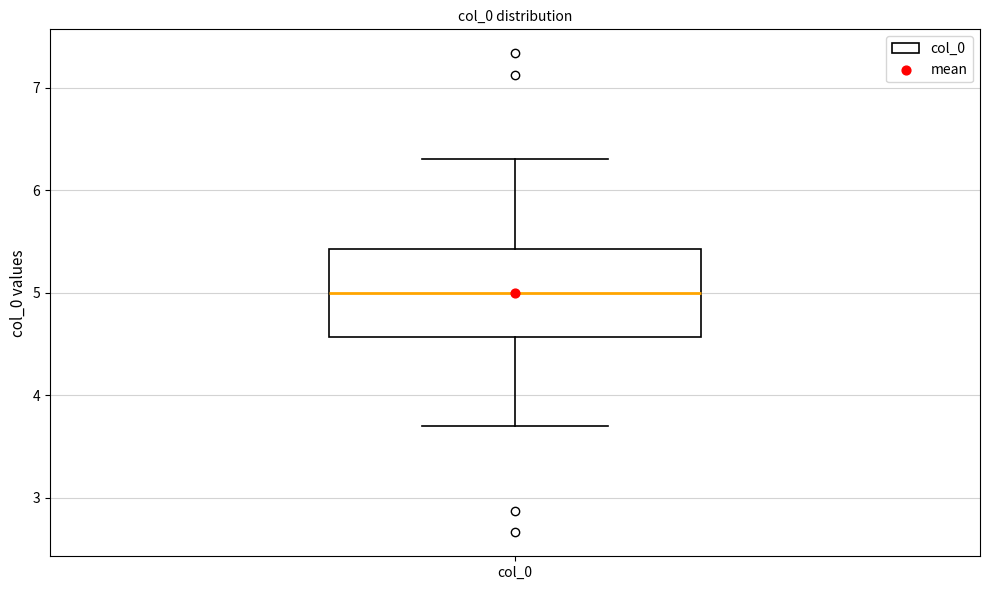

Transcribe this box plot: give where the median line is, the range the box spans, and where the two whiskers end, as read against the y-axis. The values are not printed on the chart, so give them approximately, as read against the axis.

median 5.0, box 4.6 to 5.4, whiskers 3.7 to 6.3